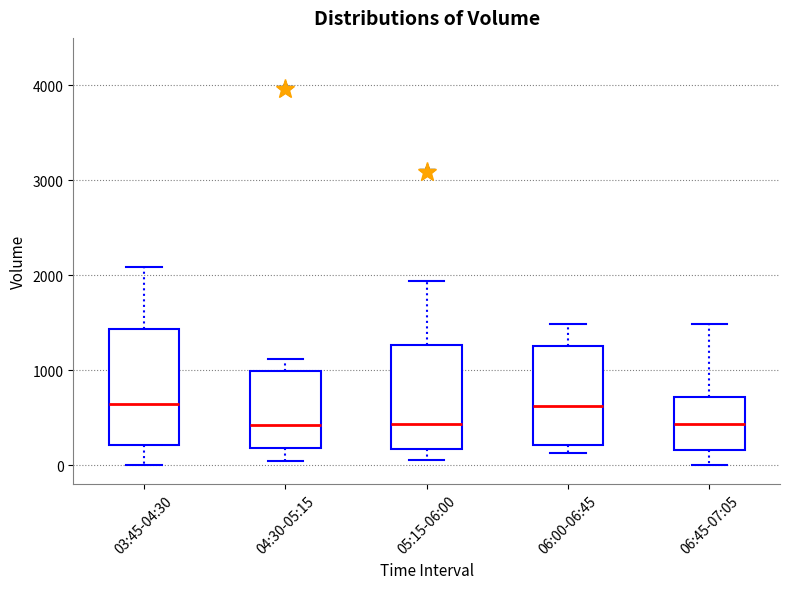

Where does the median line of the box for 06:00-06:45 sit on the y-axis? The values are not printed on the chart, so give them approximately, as read against the axis.

600